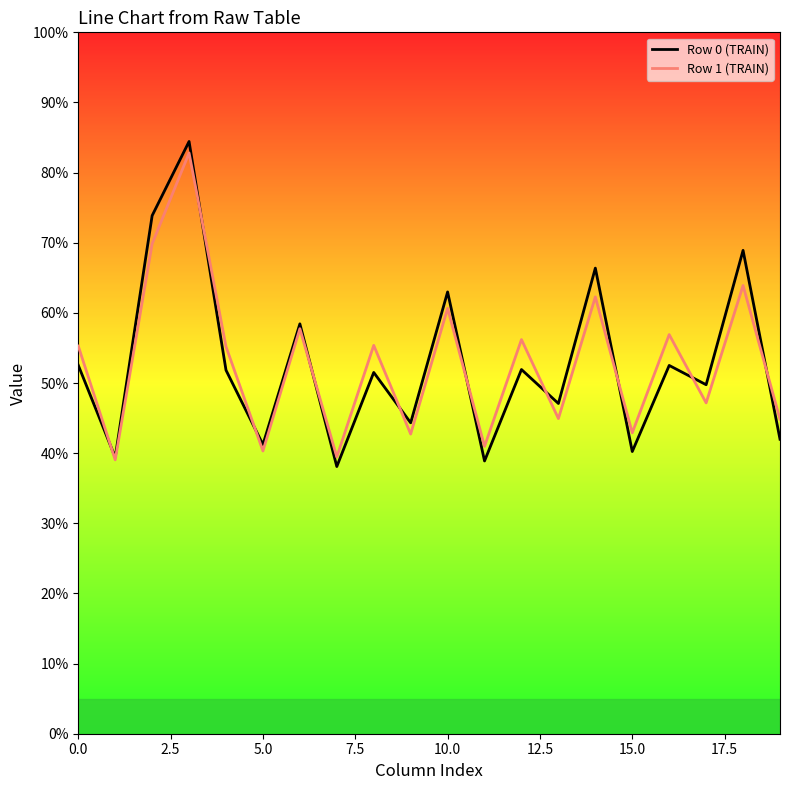

Which series has the widest spread of values?

Row 0 (TRAIN)